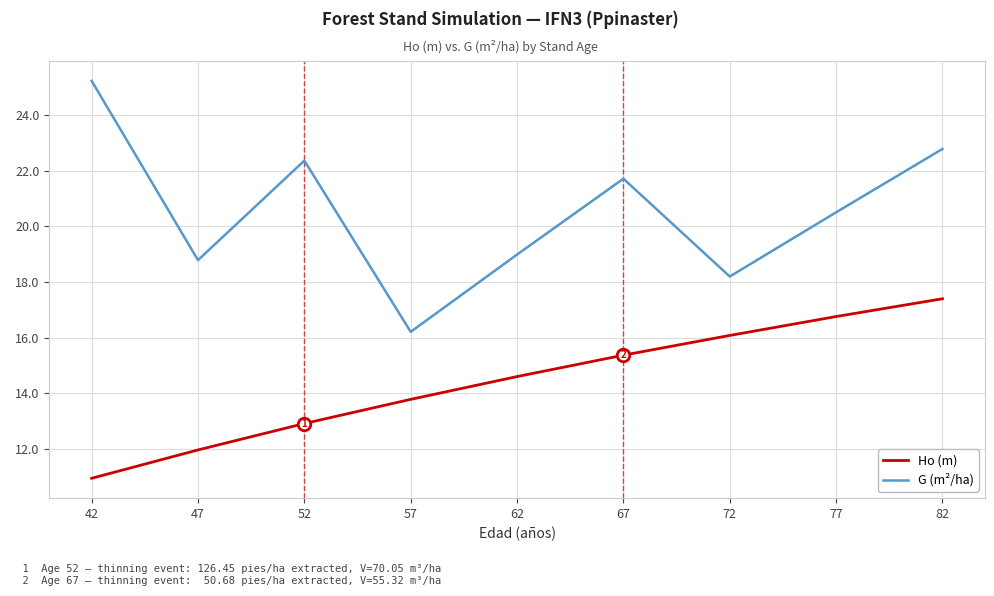

True or false: G (m²/ha) and Ho (m) cross at least once.

False